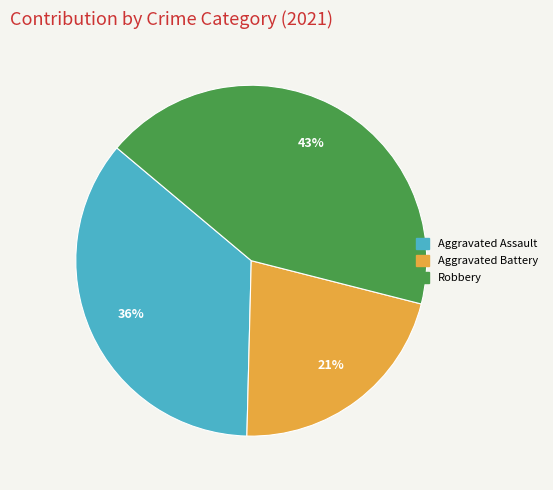

Is there any slice that represents more than half of the pie?

No